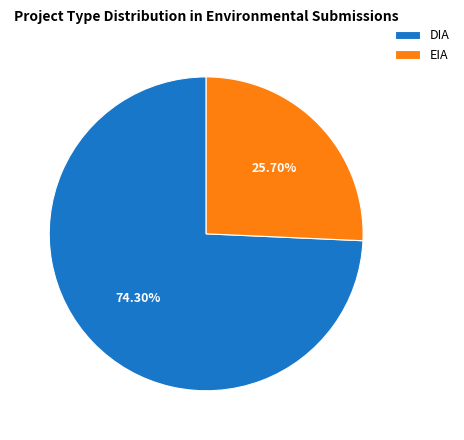

The DIA slice represents 74% of the pie. True or false?

True